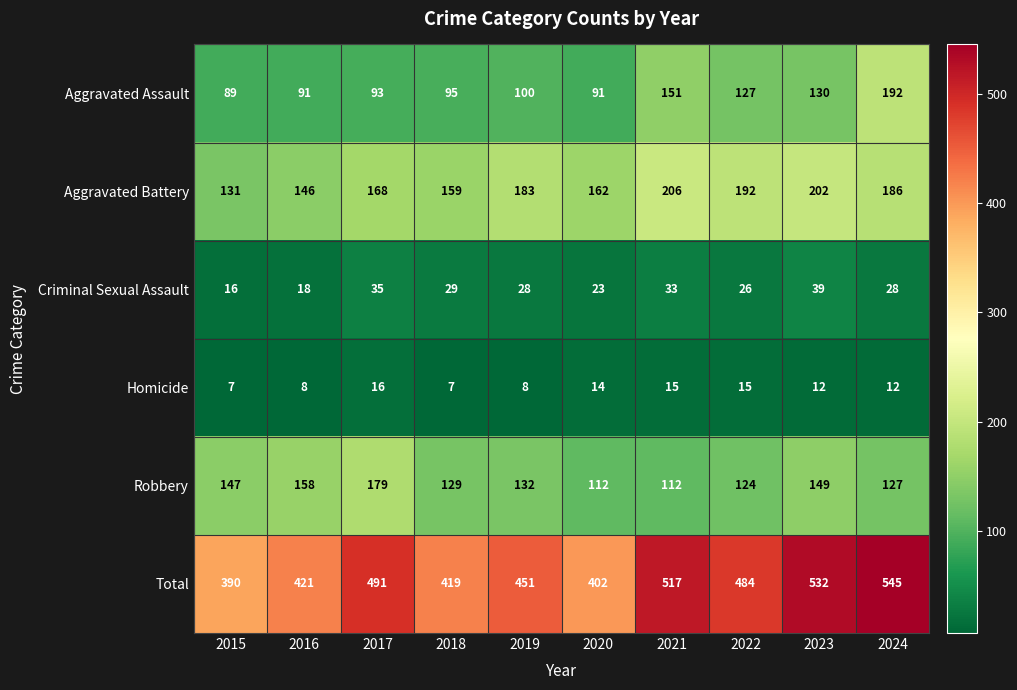

What is the difference between the Aggravated Assault values at 2018 and 2015?

6